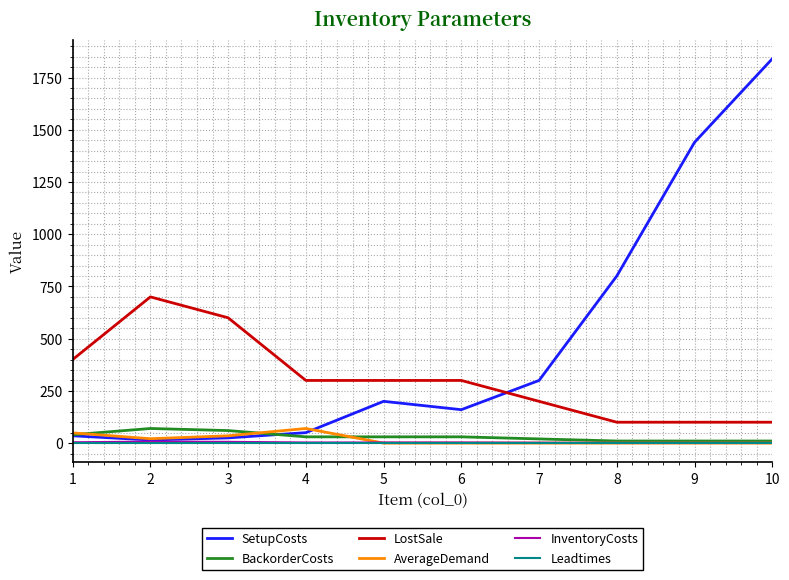

At which label does InventoryCosts first exceed 3?

1